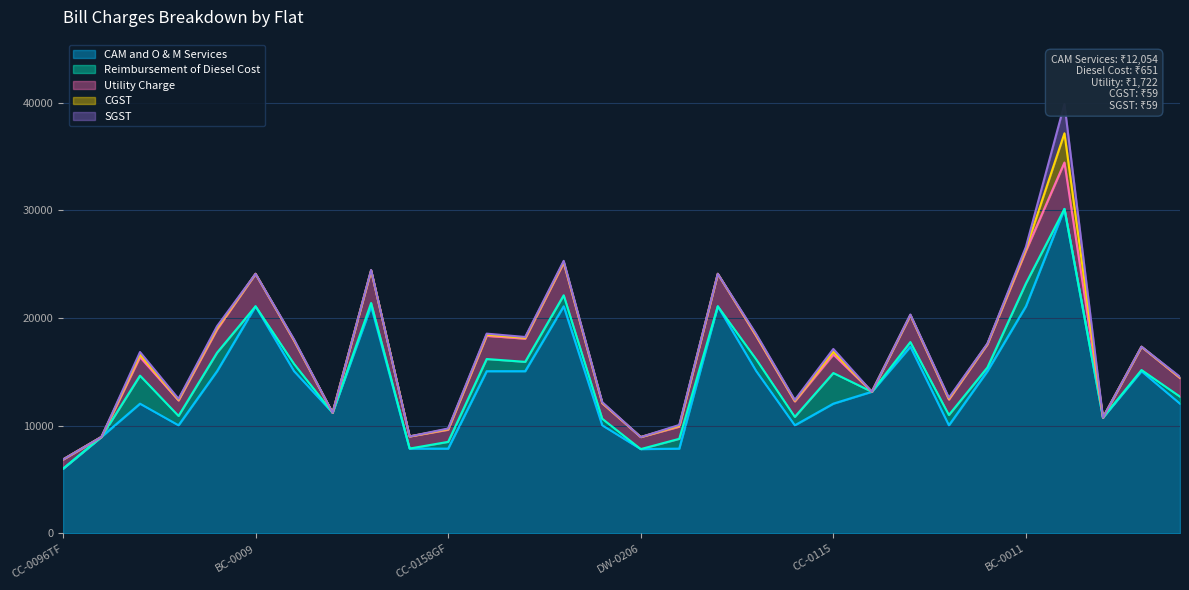

What is the maximum value for CAM and O & M Services?

30139